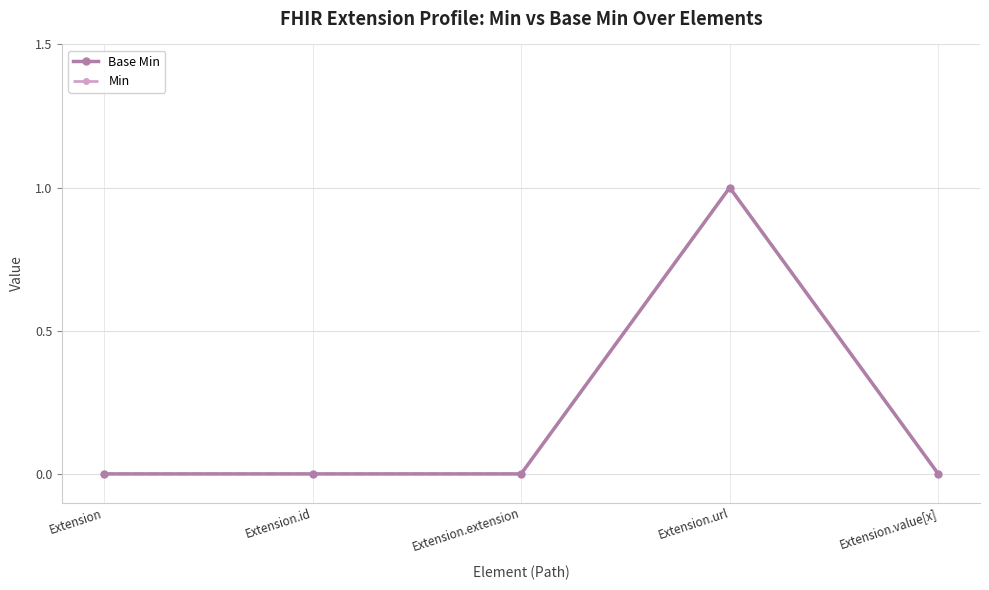

Between Extension.value[x] and Extension.id, which is larger?

Extension.value[x]